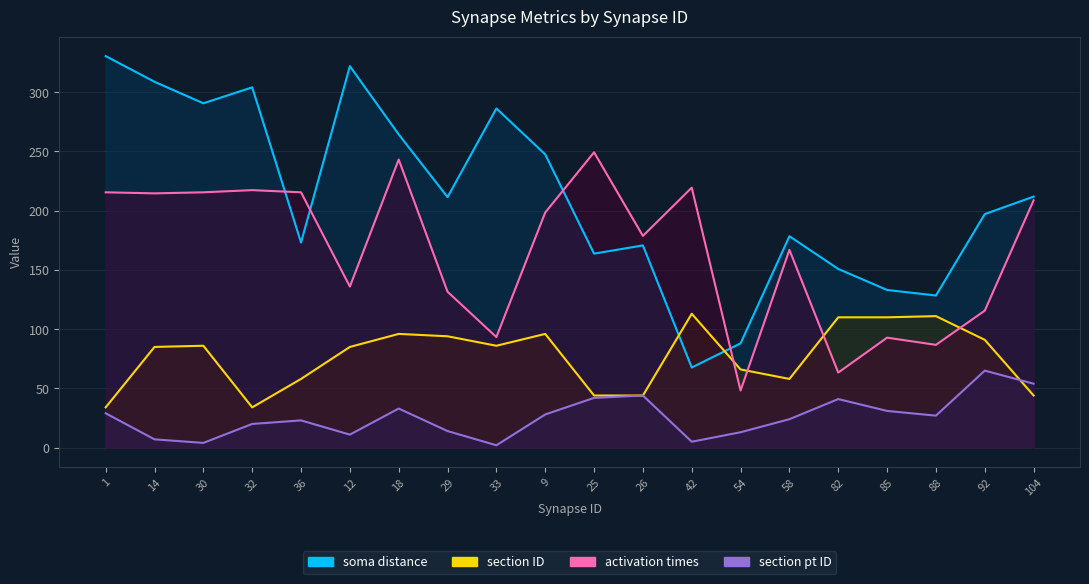

Reading right to left, list all the values displayed in this chart.

soma distance: 104=211.9	92=197.1	88=128.4	85=133.1	82=150.8	58=178.4	54=88.0	42=67.6	26=170.7	25=163.7	9=247.5	33=286.3	29=211.5	18=264.4	12=322.0	36=173.1	32=304.1	30=290.6	14=308.8	1=330.5
activation times: 104=208.7	92=115.6	88=86.8	85=92.8	82=63.4	58=166.9	54=48.2	42=219.4	26=178.7	25=249.3	9=198.5	33=93.3	29=131.6	18=243.2	12=136.0	36=215.5	32=217.3	30=215.5	14=214.6	1=215.5
section pt ID: 104=54.0	92=65.0	88=27.0	85=31.0	82=41.0	58=24.0	54=13.0	42=5.0	26=44.0	25=42.0	9=28.0	33=2.0	29=14.0	18=33.0	12=11.0	36=23.0	32=20.0	30=4.0	14=7.0	1=29.0
section ID: 104=44.0	92=91.0	88=111.0	85=110.0	82=110.0	58=58.0	54=66.0	42=113.0	26=44.0	25=44.0	9=96.0	33=86.0	29=94.0	18=96.0	12=85.0	36=58.0	32=34.0	30=86.0	14=85.0	1=34.0